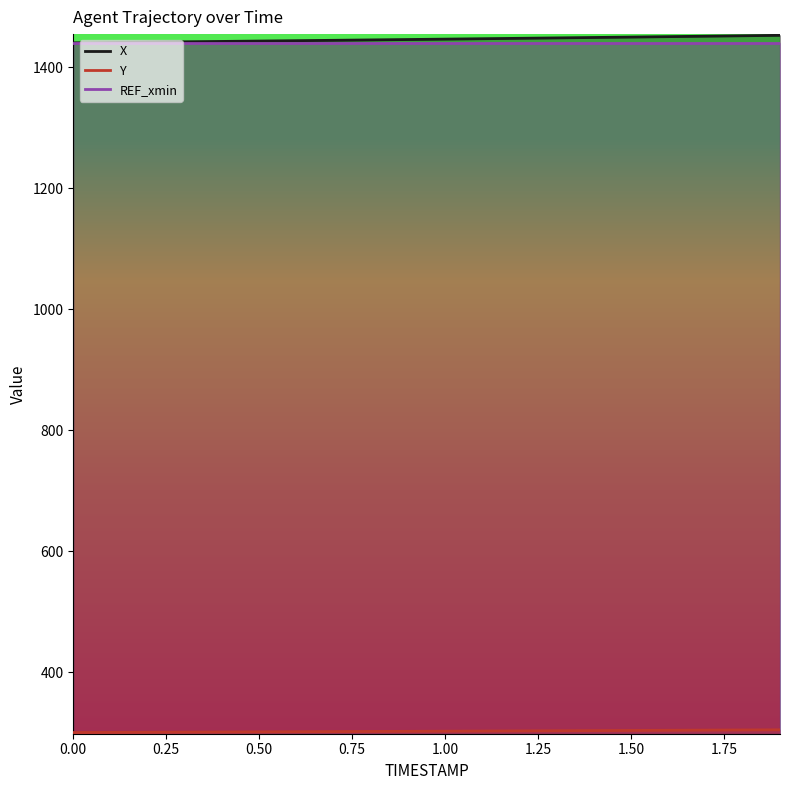

Does the chart have visible grid lines?

No